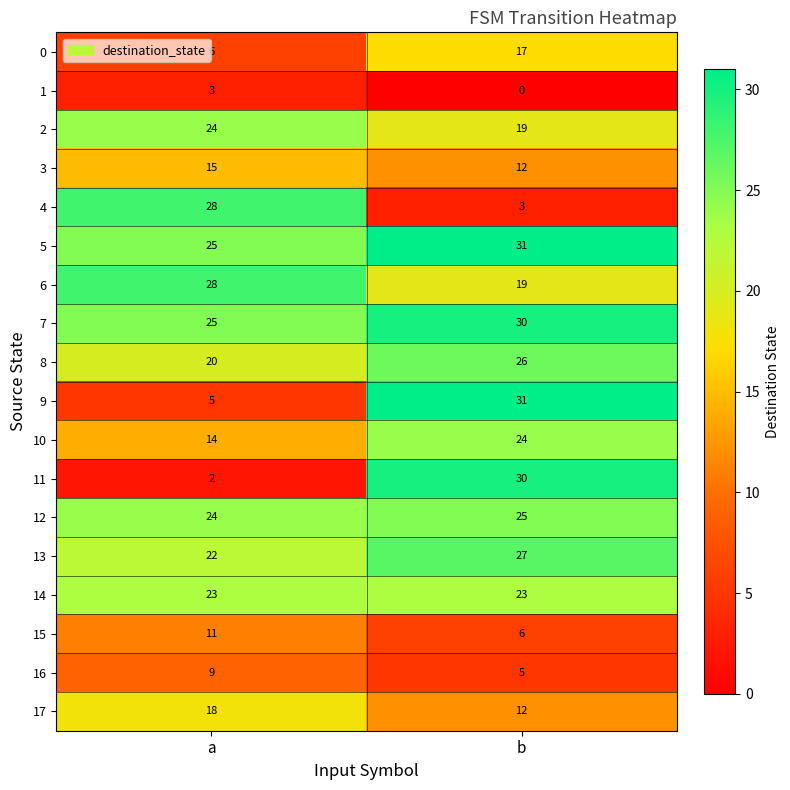

The value of 3 at b is 12. True or false?

True